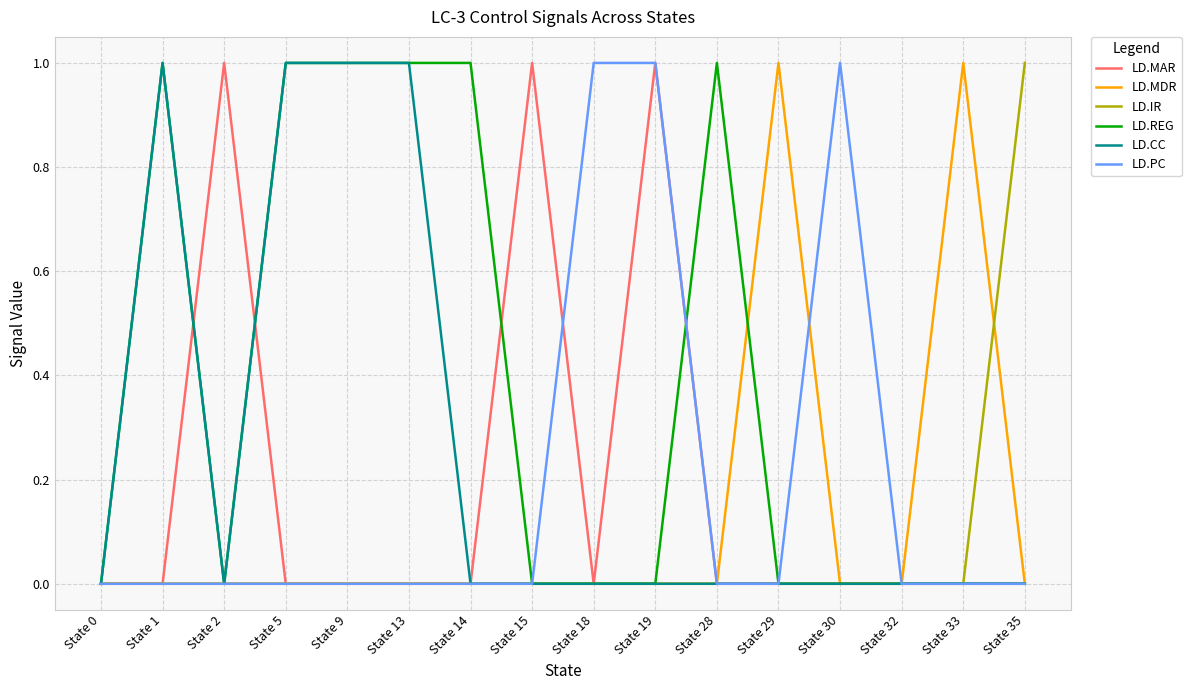

Reading right to left, list all the values displayed in this chart.

LD.MAR: 0	0	0	0	0	0	1	0	1	0	0	0	0	1	0	0
LD.MDR: 0	1	0	0	1	0	0	0	0	0	0	0	0	0	0	0
LD.IR: 1	0	0	0	0	0	0	0	0	0	0	0	0	0	0	0
LD.REG: 0	0	0	0	0	1	0	0	0	1	1	1	1	0	1	0
LD.CC: 0	0	0	0	0	0	0	0	0	0	1	1	1	0	1	0
LD.PC: 0	0	0	1	0	0	1	1	0	0	0	0	0	0	0	0